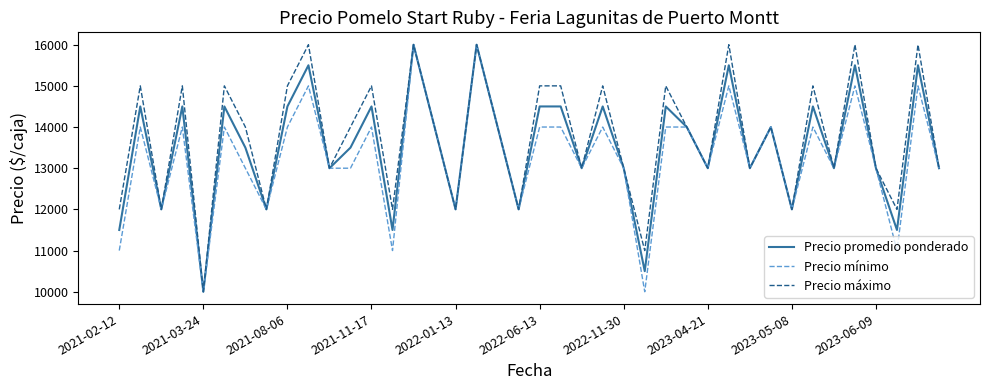

Rank the series by their average value, from highest to lowest.

Precio máximo, Precio promedio ponderado, Precio mínimo